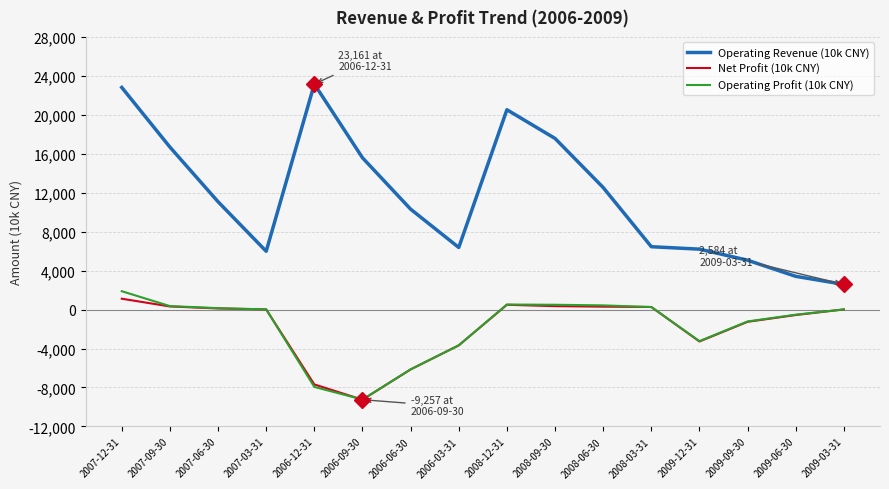

What is the minimum value shown in the chart?

-9257